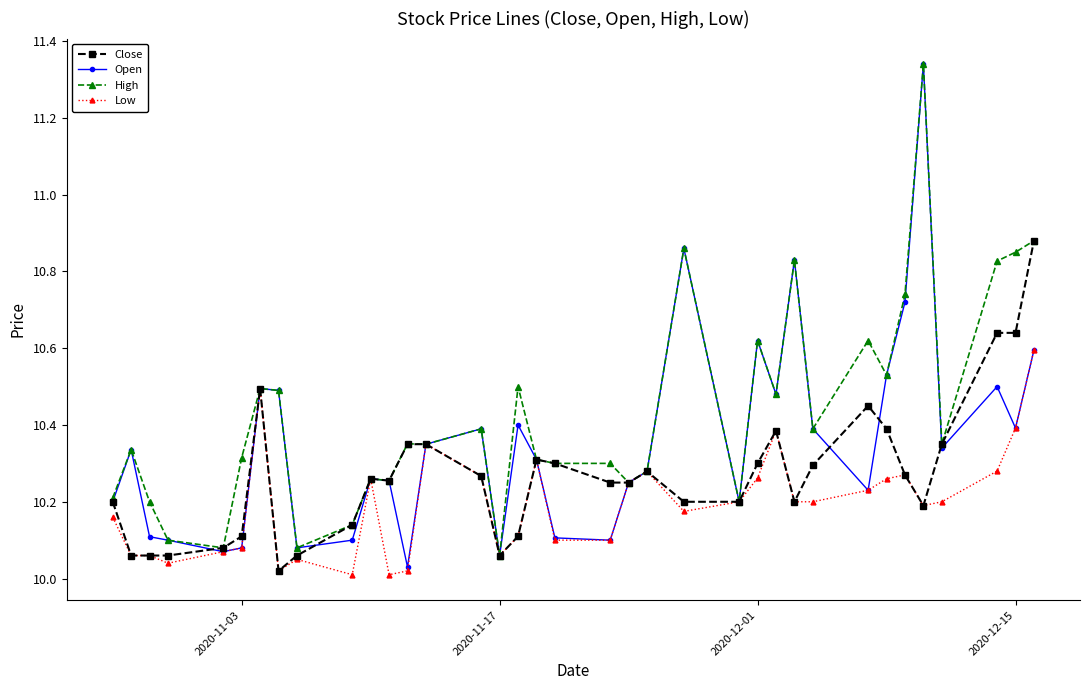

Which series has the largest range (max minus min)?

Open